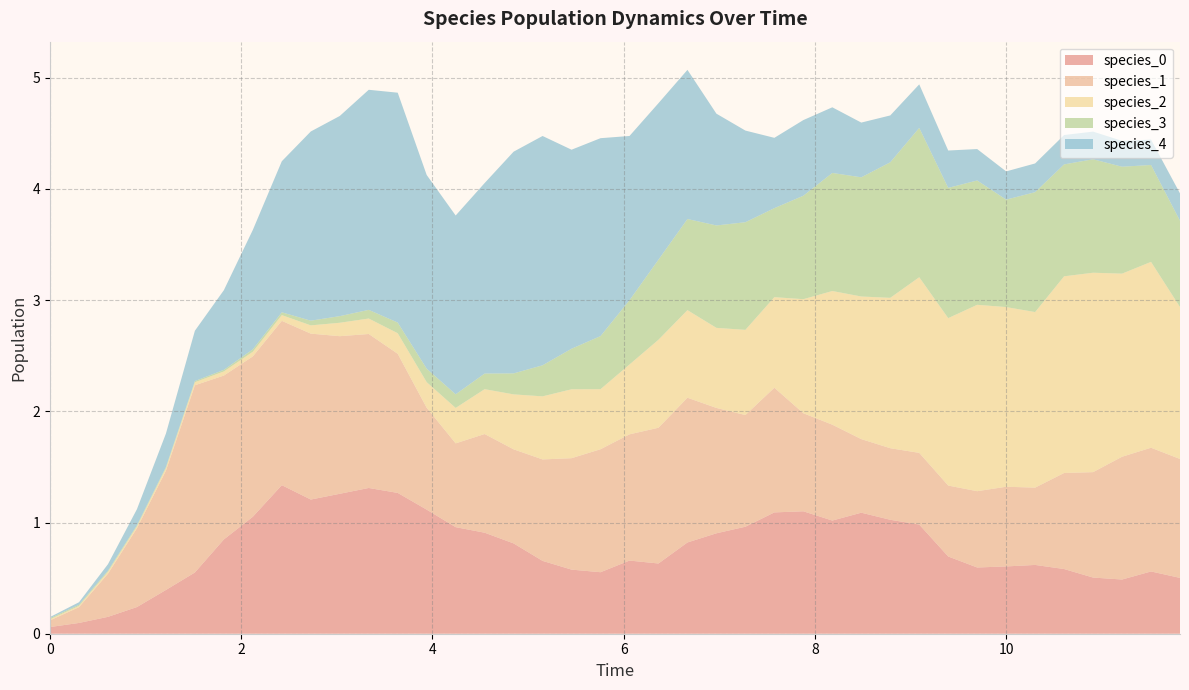

Reading right to left, transcribe all the data shown in this chart.

species_0: 39=0.5	38=0.6	37=0.5	36=0.5	35=0.6	34=0.6	33=0.6	32=0.6	31=0.7	30=1.0	29=1.0	28=1.1	27=1.0	26=1.1	25=1.1	24=1.0	23=0.9	22=0.8	21=0.6	20=0.7	19=0.6	18=0.6	17=0.7	16=0.8	15=0.9	14=1.0	13=1.1	12=1.3	11=1.3	10=1.3	9=1.2	8=1.3	7=1.1	6=0.8	5=0.6	4=0.4	3=0.2	2=0.2	1=0.1	0=0.1
species_1: 39=1.1	38=1.1	37=1.1	36=0.9	35=0.9	34=0.7	33=0.7	32=0.7	31=0.6	30=0.6	29=0.6	28=0.7	27=0.9	26=0.9	25=1.1	24=1.0	23=1.1	22=1.3	21=1.2	20=1.1	19=1.1	18=1.0	17=0.9	16=0.8	15=0.9	14=0.8	13=0.9	12=1.3	11=1.4	10=1.4	9=1.5	8=1.5	7=1.4	6=1.5	5=1.7	4=1.1	3=0.7	2=0.4	1=0.1	0=0.1
species_2: 39=1.4	38=1.7	37=1.6	36=1.8	35=1.8	34=1.6	33=1.6	32=1.7	31=1.5	30=1.6	29=1.4	28=1.3	27=1.2	26=1.0	25=0.8	24=0.8	23=0.7	22=0.8	21=0.8	20=0.6	19=0.5	18=0.6	17=0.6	16=0.5	15=0.4	14=0.3	13=0.2	12=0.2	11=0.1	10=0.1	9=0.1	8=0.1	7=0.0	6=0.0	5=0.0	4=0.0	3=0.0	2=0.0	1=0.0	0=0.0
species_3: 39=0.8	38=0.9	37=1.0	36=1.0	35=1.0	34=1.1	33=1.0	32=1.1	31=1.2	30=1.3	29=1.2	28=1.1	27=1.1	26=0.9	25=0.8	24=1.0	23=0.9	22=0.8	21=0.7	20=0.6	19=0.5	18=0.4	17=0.3	16=0.2	15=0.1	14=0.1	13=0.1	12=0.1	11=0.1	10=0.1	9=0.0	8=0.0	7=0.0	6=0.0	5=0.0	4=0.0	3=0.0	2=0.0	1=0.0	0=0.0
species_4: 39=0.2	38=0.2	37=0.2	36=0.2	35=0.3	34=0.3	33=0.3	32=0.3	31=0.3	30=0.4	29=0.4	28=0.5	27=0.6	26=0.7	25=0.6	24=0.8	23=1.0	22=1.3	21=1.4	20=1.5	19=1.8	18=1.8	17=2.1	16=2.0	15=1.7	14=1.6	13=1.7	12=2.1	11=2.0	10=1.8	9=1.7	8=1.4	7=1.1	6=0.7	5=0.5	4=0.3	3=0.1	2=0.1	1=0.0	0=0.0